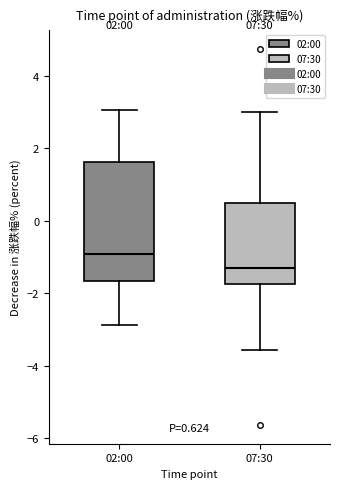

Which box has the lowest median line?

07:30